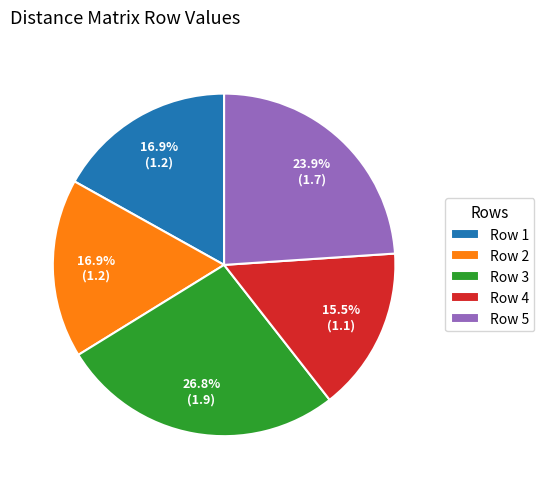

To the nearest percent, what is the difference between the largest and smallest slice percentages?

11%